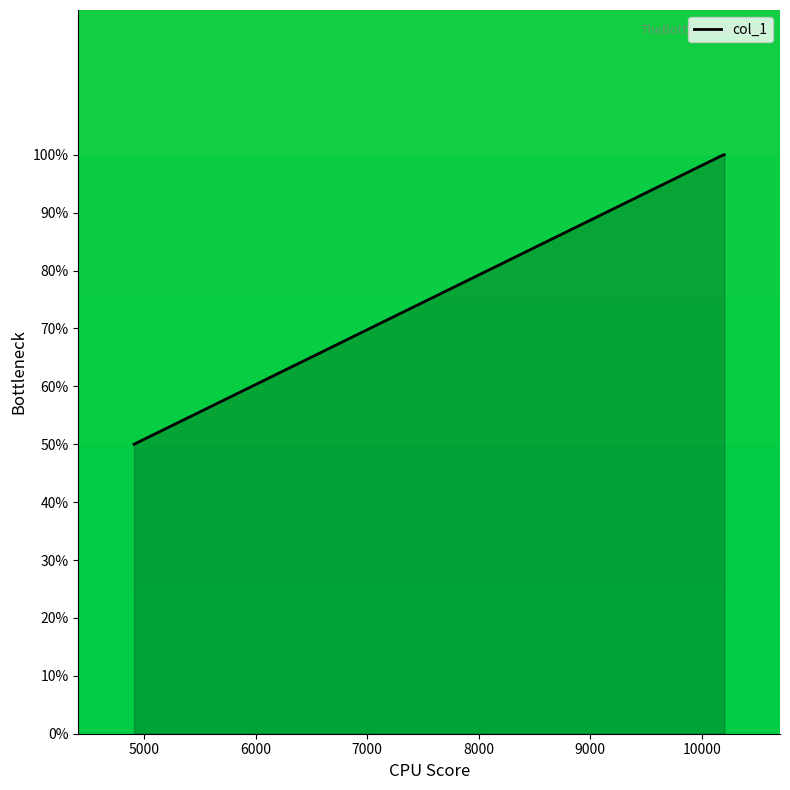

What is the sum of all values?

5